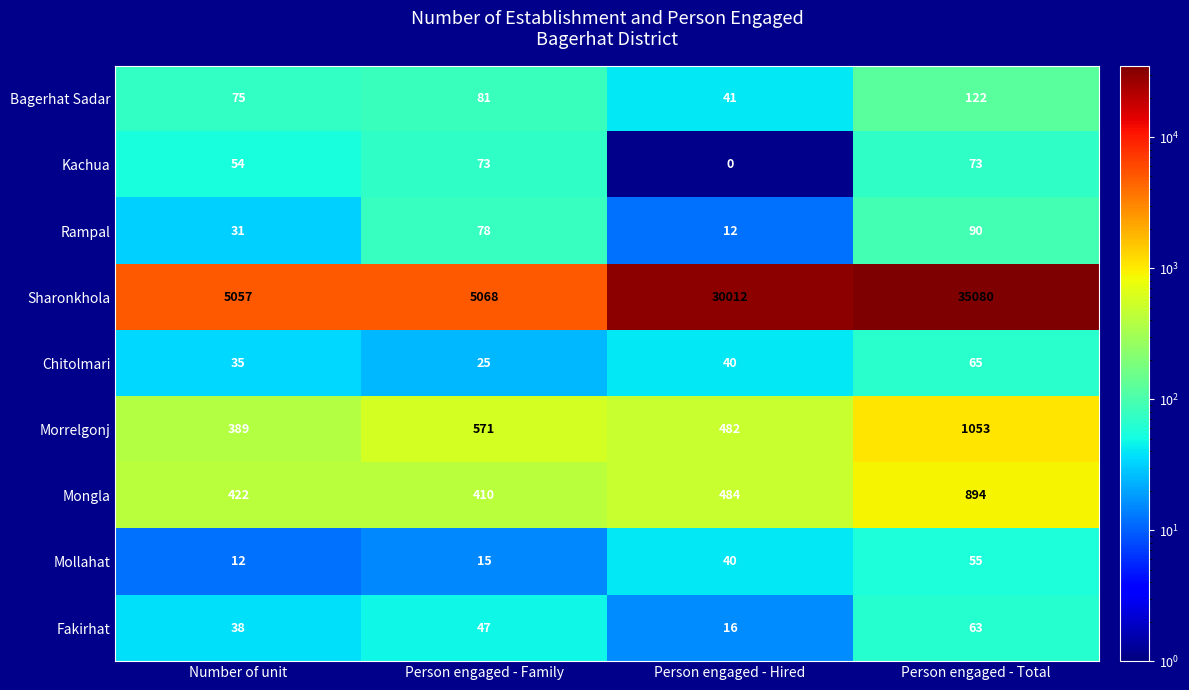

Read the Mollahat value at Person engaged - Family, to the nearest 5.

15